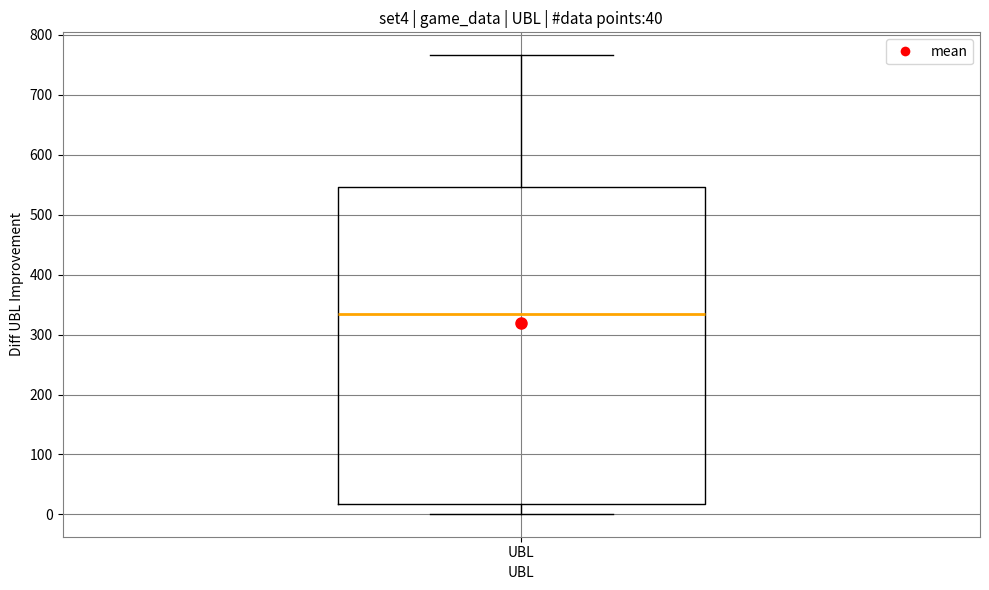

Transcribe this box plot: give where the median line is, the range the box spans, and where the two whiskers end, as read against the y-axis. The values are not printed on the chart, so give them approximately, as read against the axis.

median 330, box 20 to 550, whiskers 0 to 770